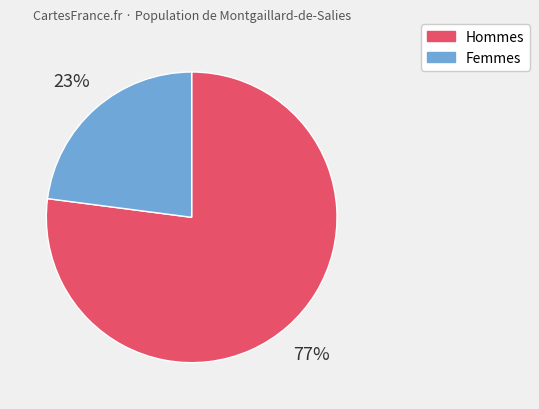

Count the number of slices in the pie.

2